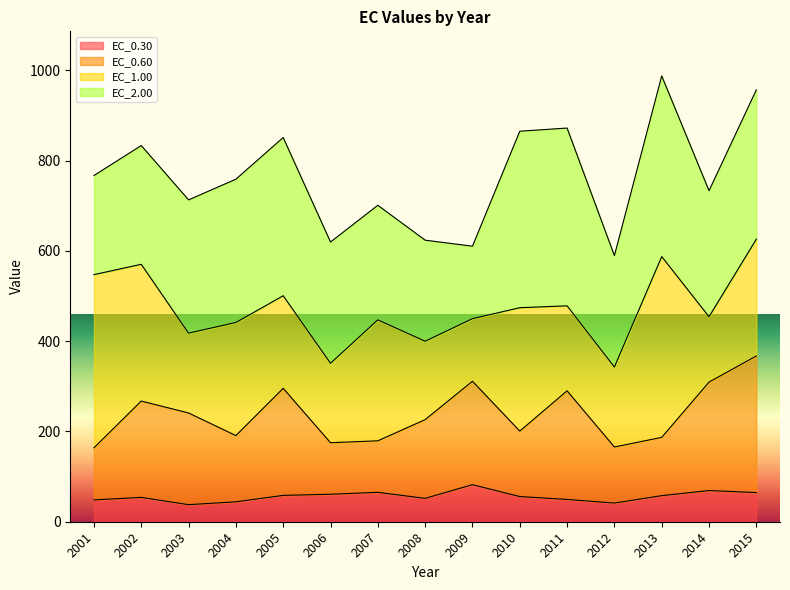

What is the total value across all series at 2004?

758.6